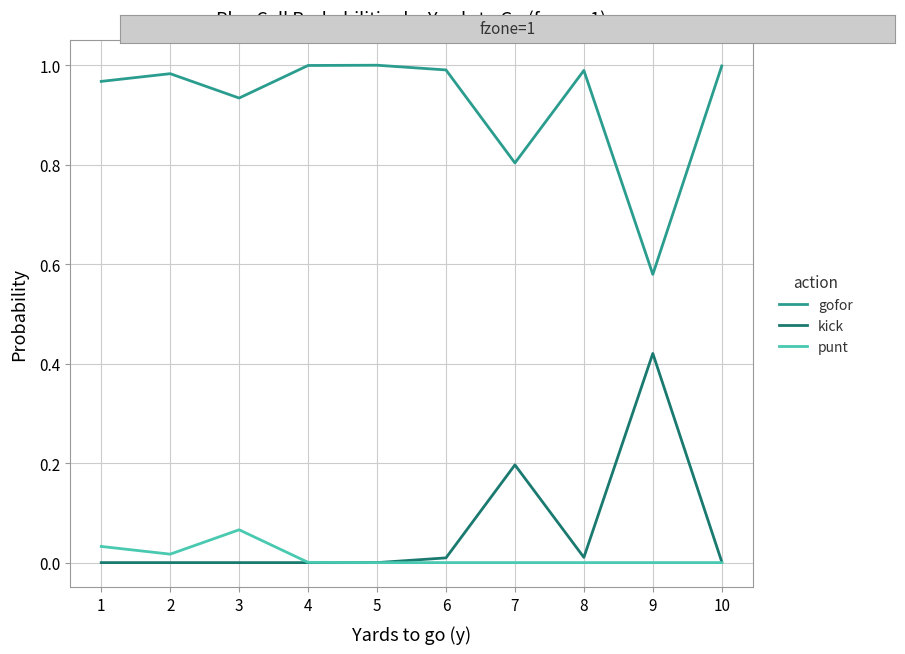

Rank the series by their maximum value, from lowest to highest.

punt, kick, gofor